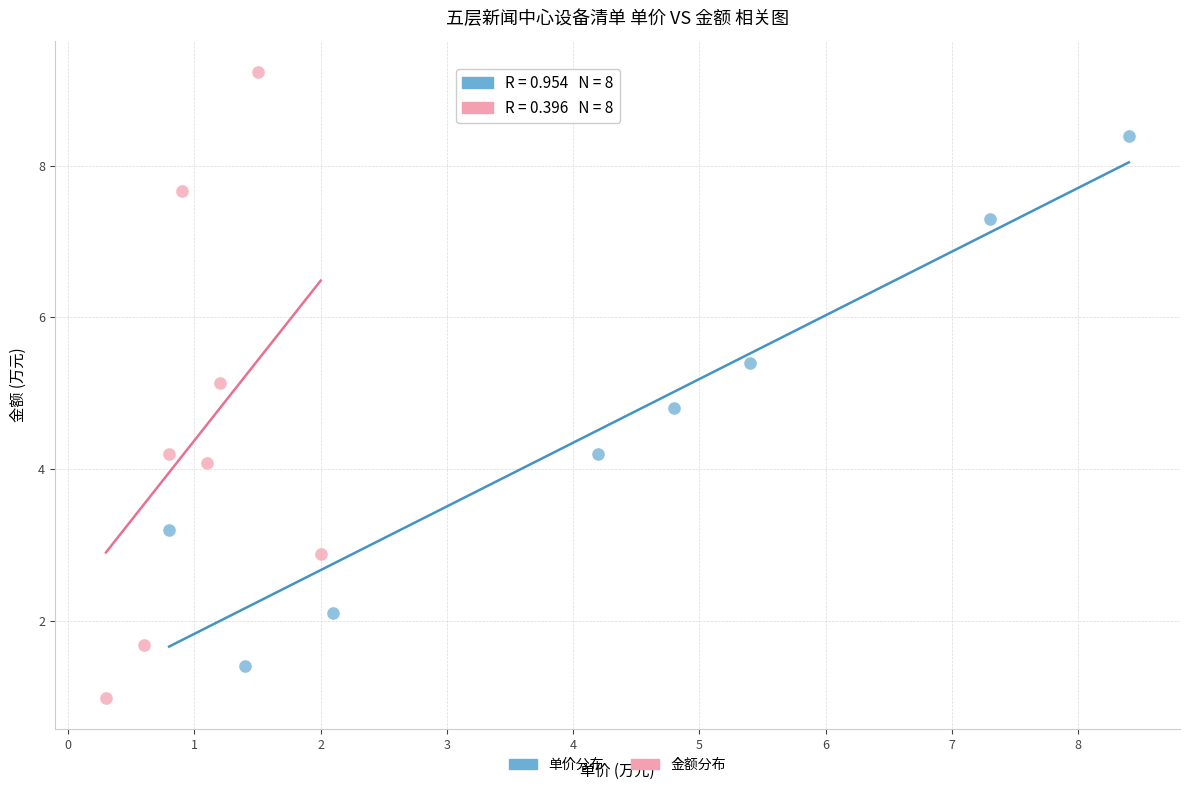

Which series has the largest Y range (max minus min)?

金额分布